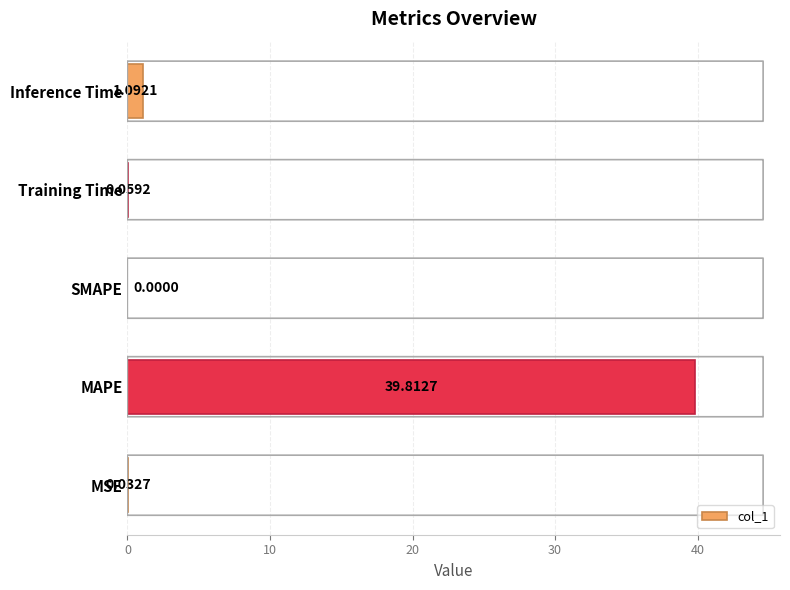

Approximately how many times larger is the value at MAPE compared to Inference Time?

36.5